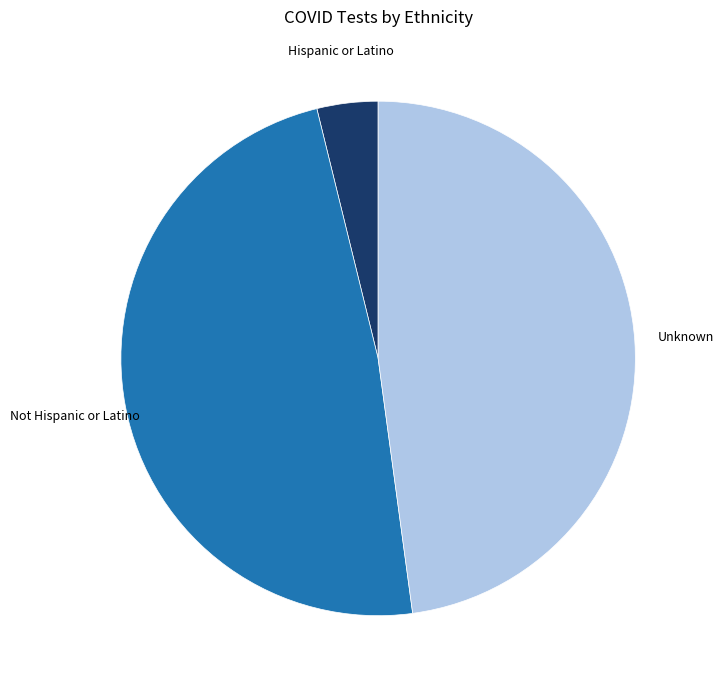

Is Unknown the majority of the pie?

No